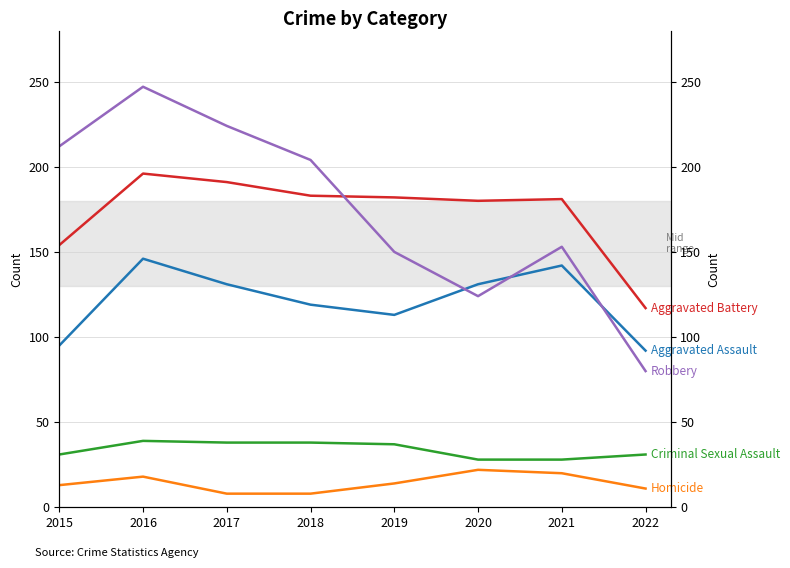

Does the chart have visible grid lines?

Yes